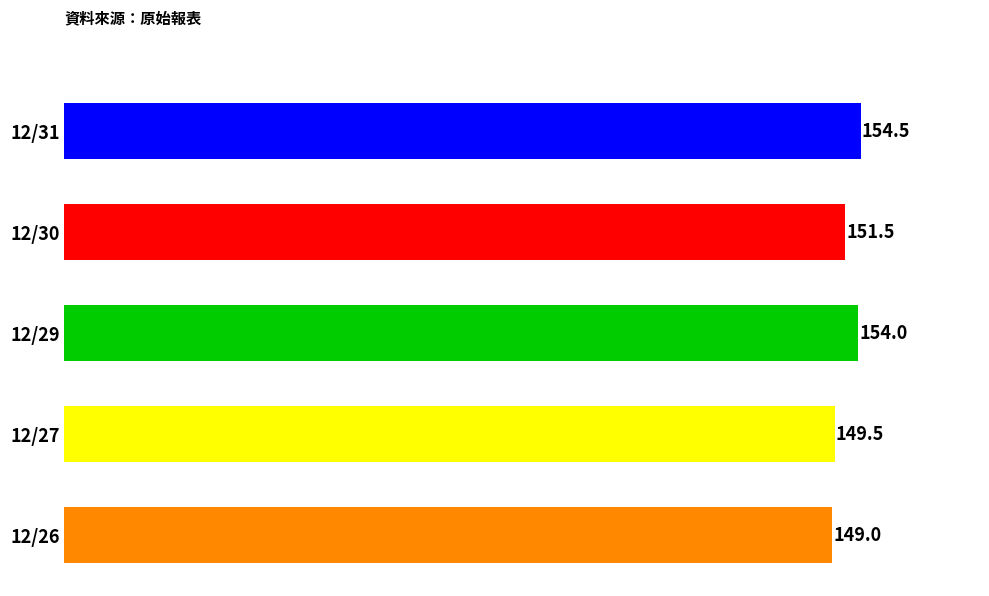

Reading bottom to top, transcribe all the data shown in this chart.

149.0	149.5	154.0	151.5	154.5